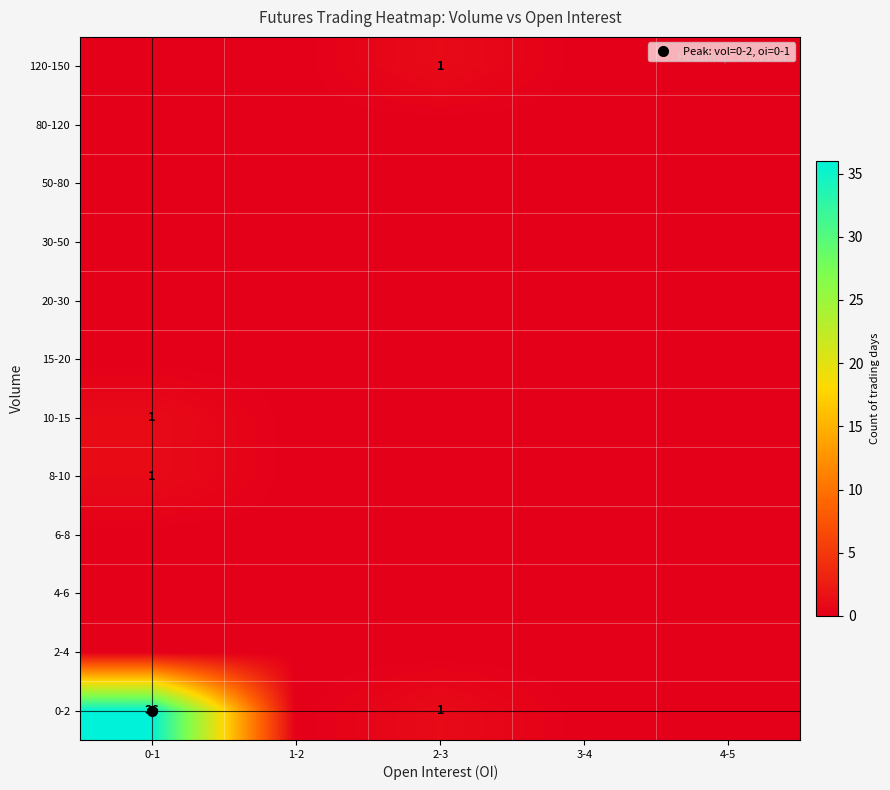

What is the maximum value shown in the chart?

36